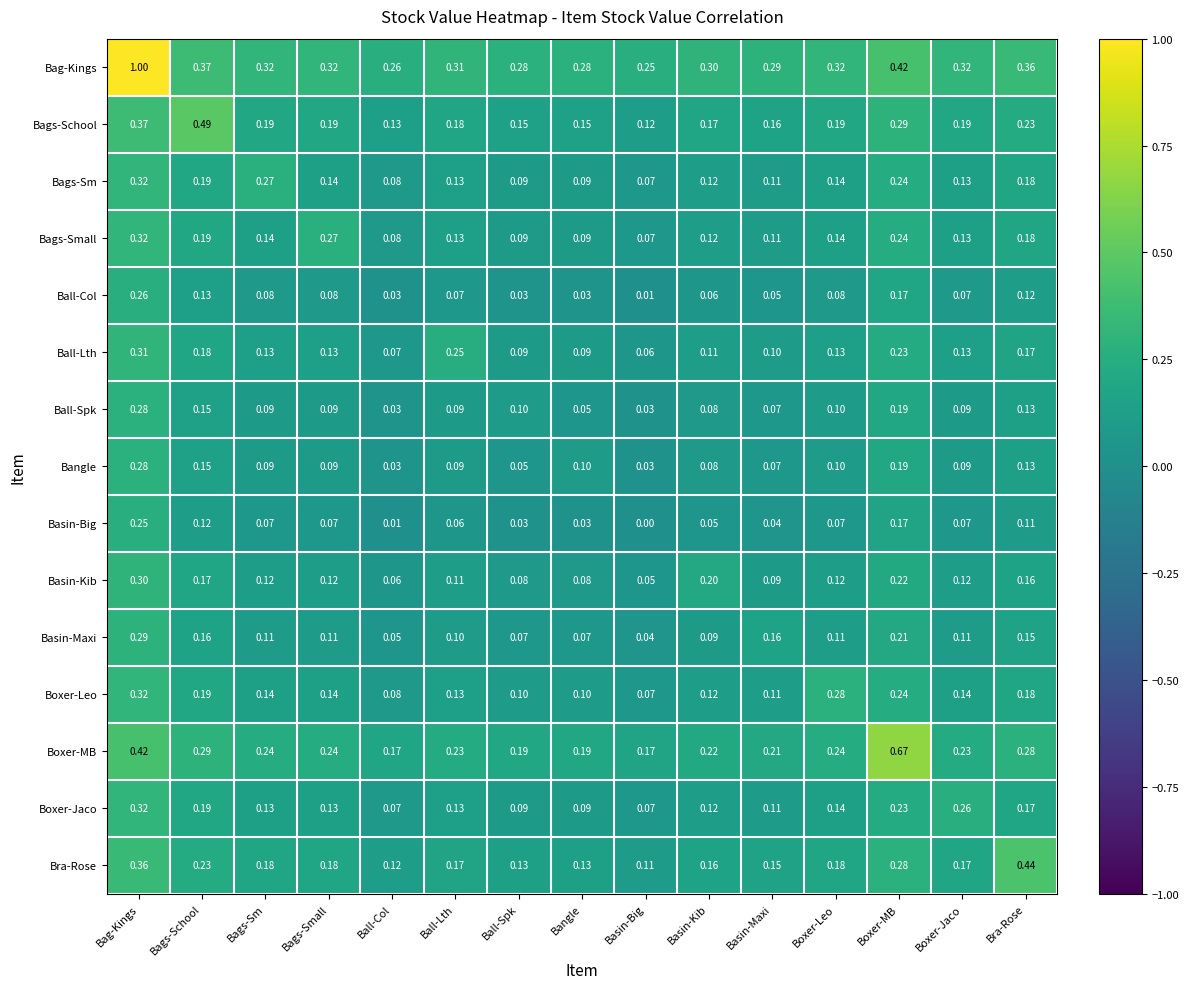

What is the total value across all series at Basin-Maxi?

1.8